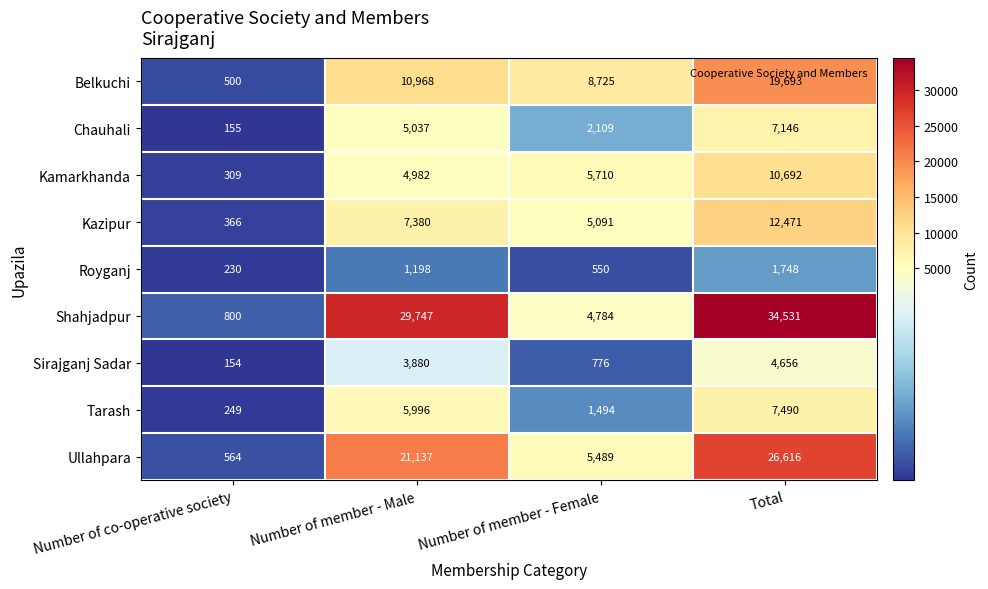

What is the sum of all Royganj values?

3726